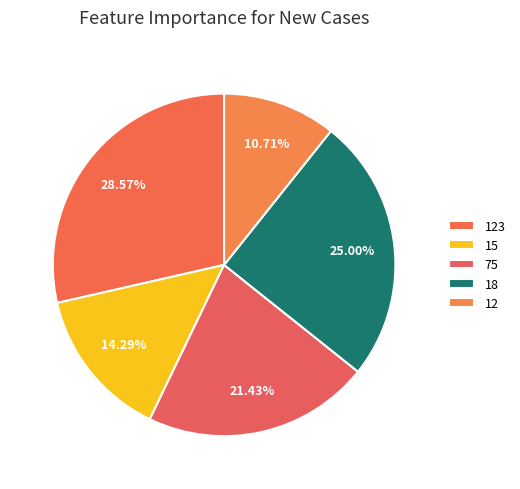

Rank the categories by value from lowest to highest.

12, 15, 75, 18, 123